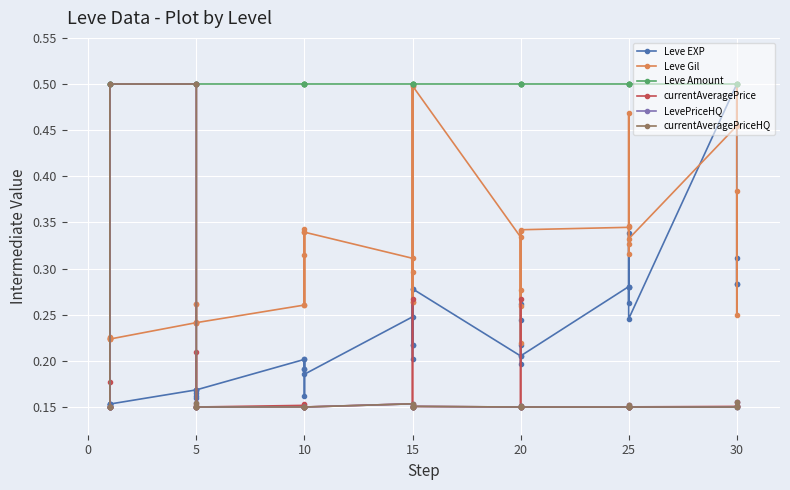

Which has a higher value, 30 or 5?

30